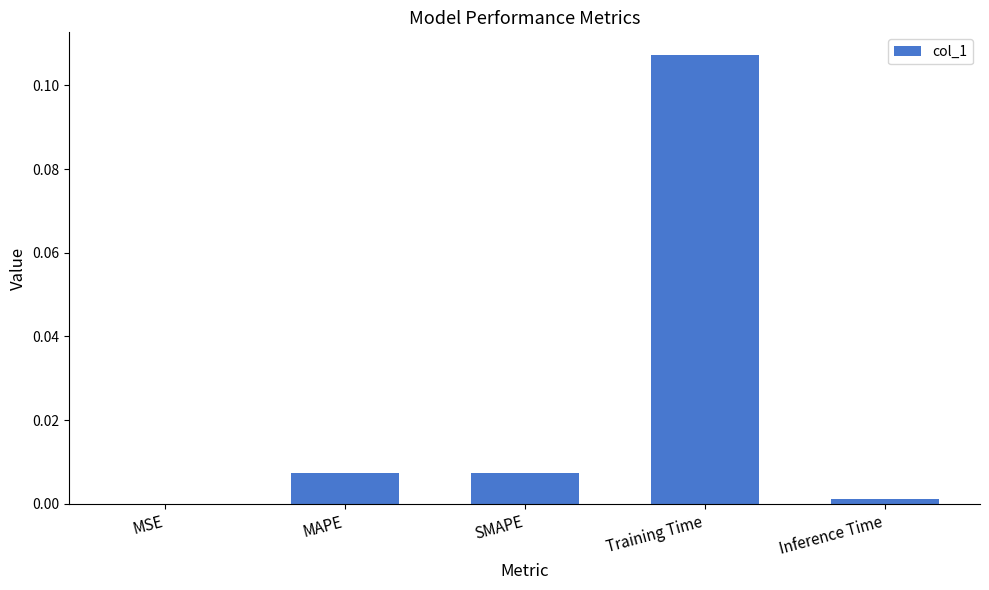

The chart shows a value of 0.0 at Inference Time. True or false?

True